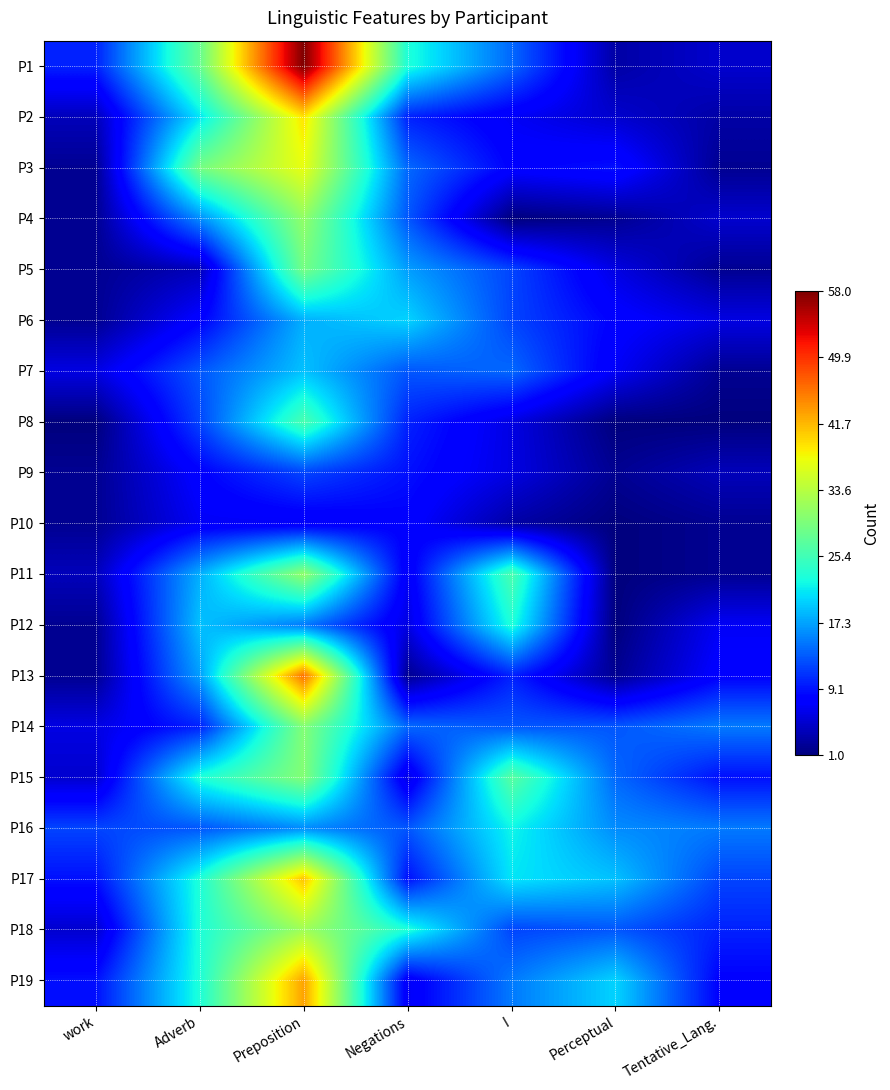

What is the maximum value shown in the chart?

58